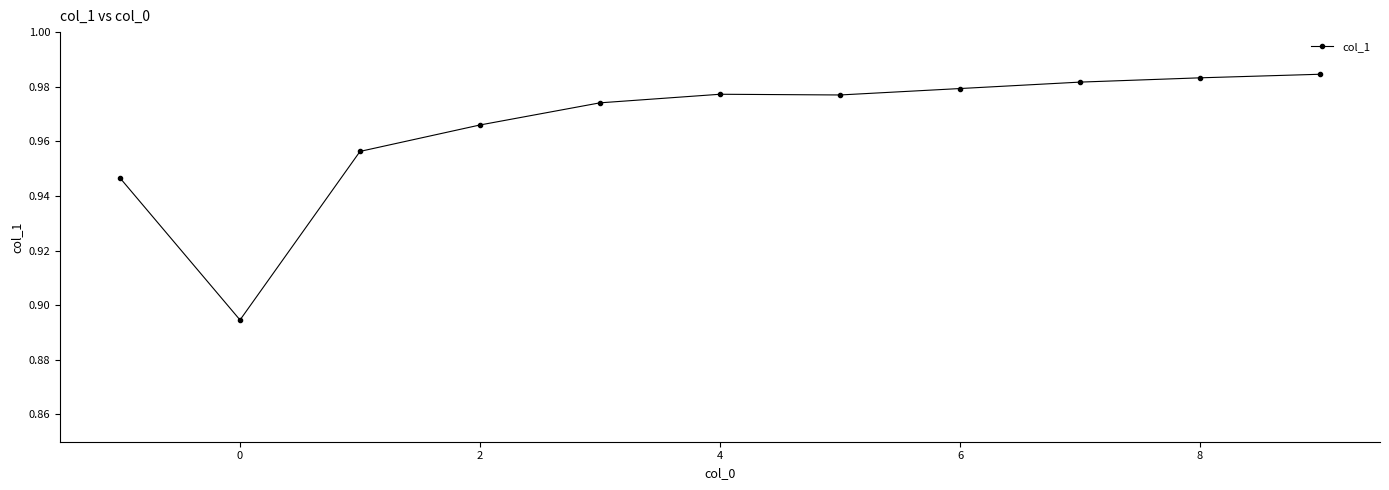

How many values are between 0 and 1?

11